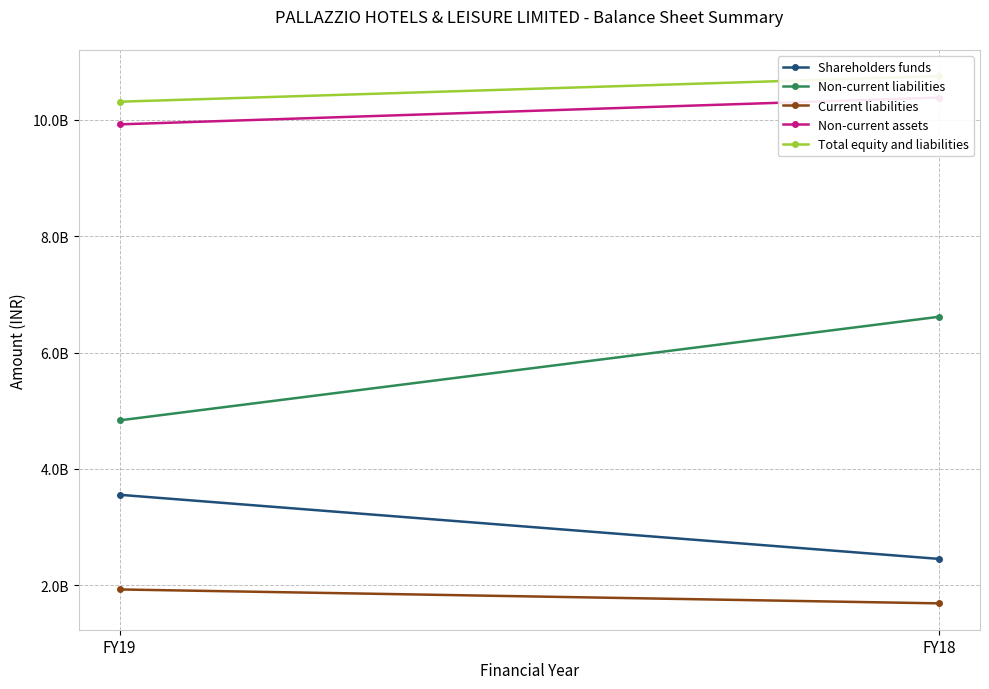

True or false: Shareholders funds has a value of 2451048000 at FY18.

True